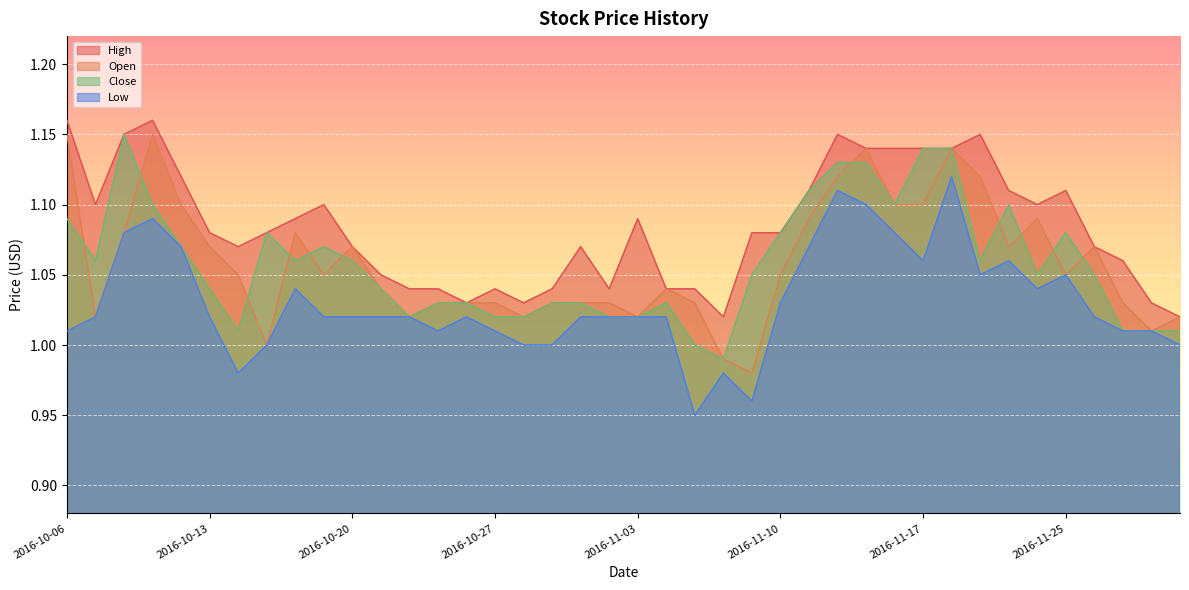

The value of High at 2016-10-20 is 1.1. True or false?

True